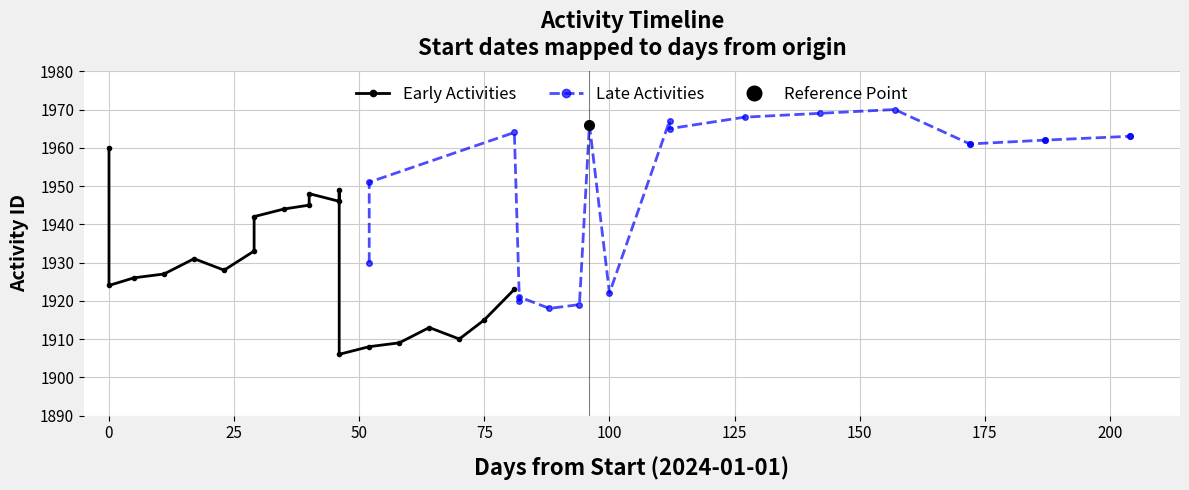

What is the maximum value shown in the chart?

1970